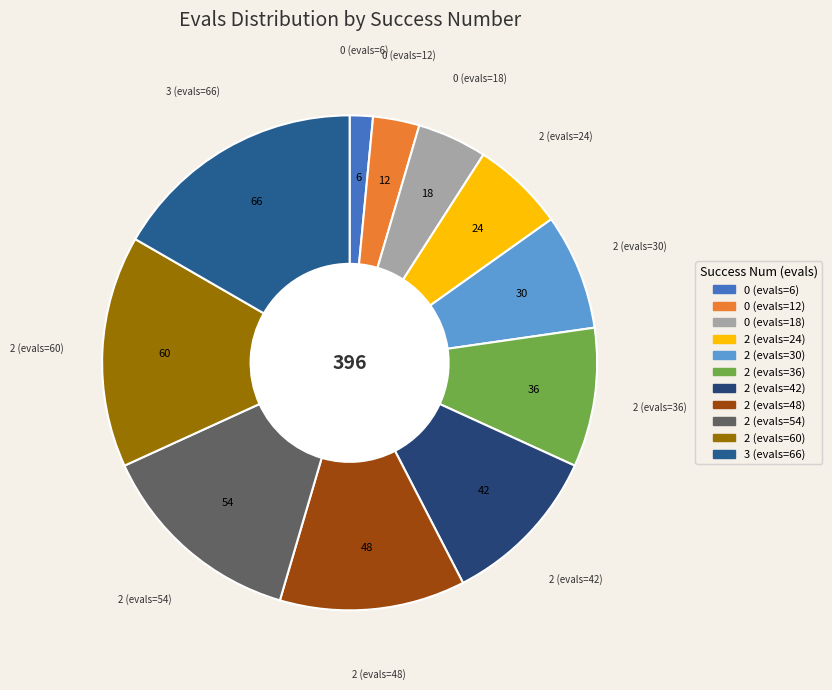

The 0 (evals=6) slice represents 2% of the pie. True or false?

True